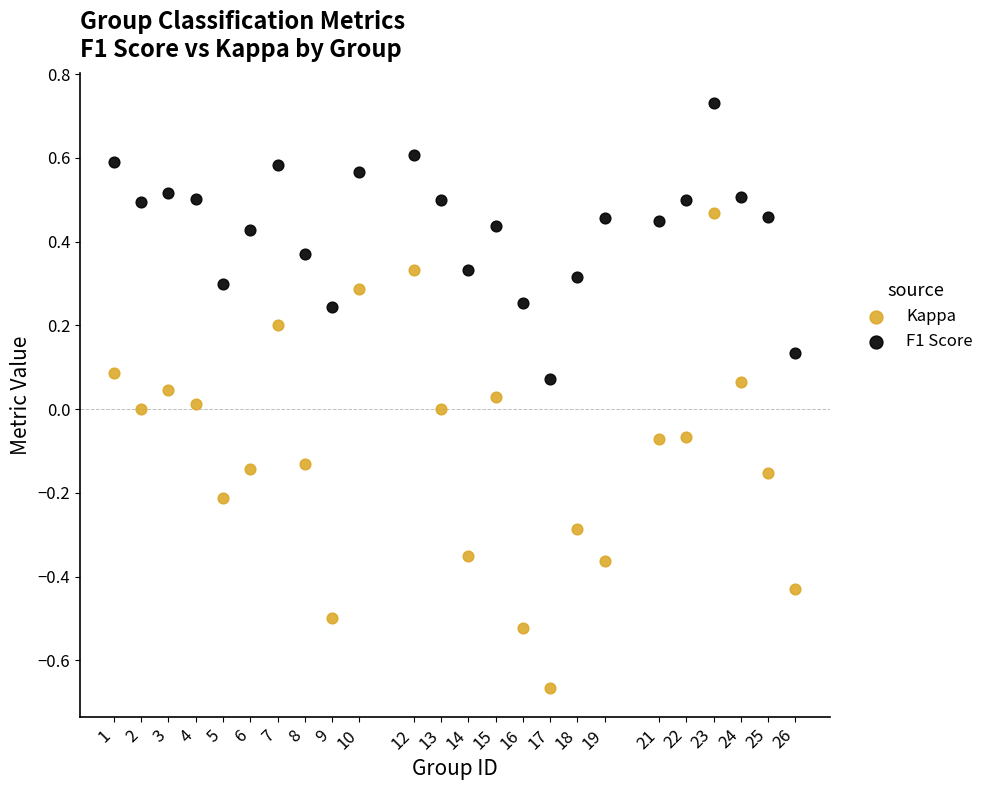

Across all data points, what is the range of X values (max minus min)?

25.0